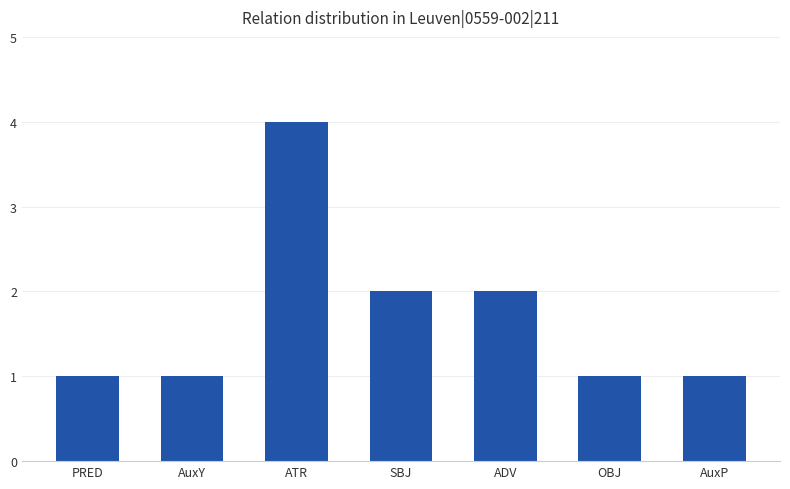

Which category has the highest value across all series?

ATR